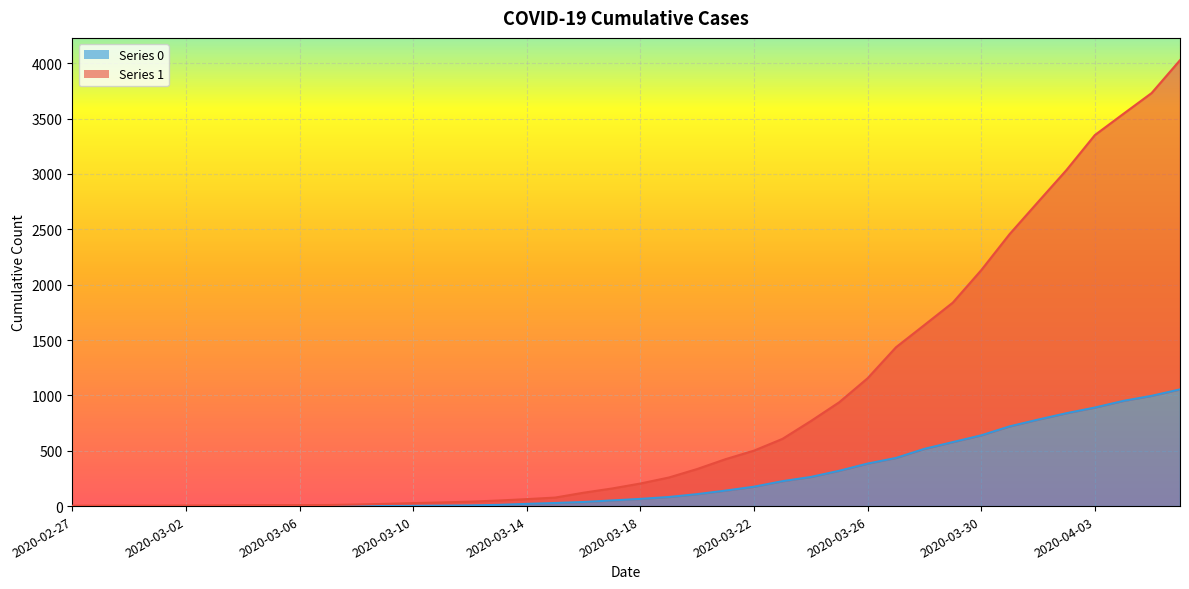

What is the label of the 38th point from the left?

2020-04-04